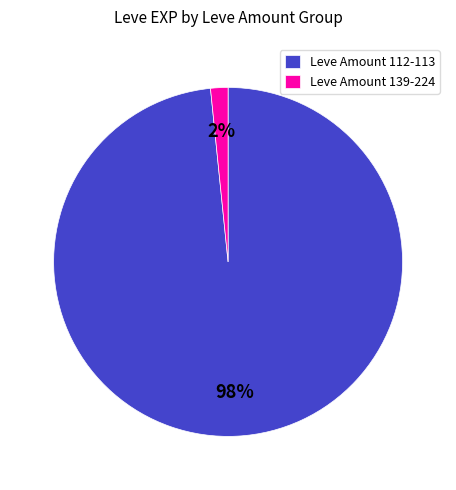

Is it true that Leve Amount 139-224 is 2% of the pie?

True